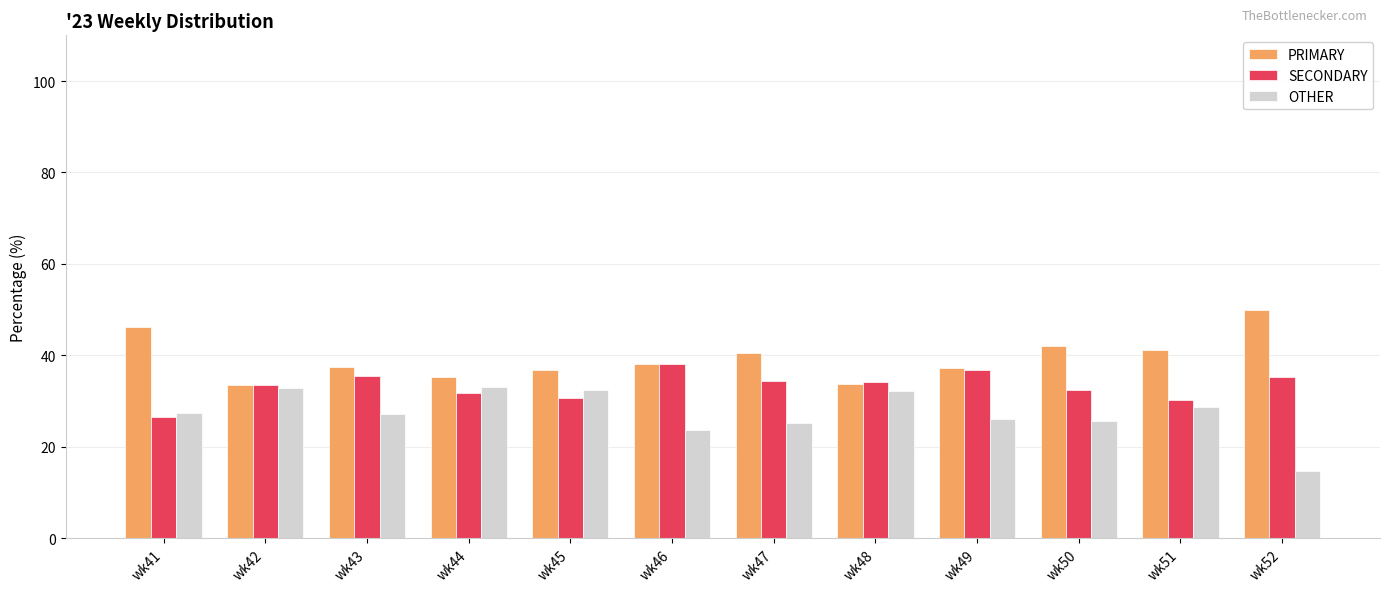

Rank the series by their average value, from highest to lowest.

PRIMARY, SECONDARY, OTHER